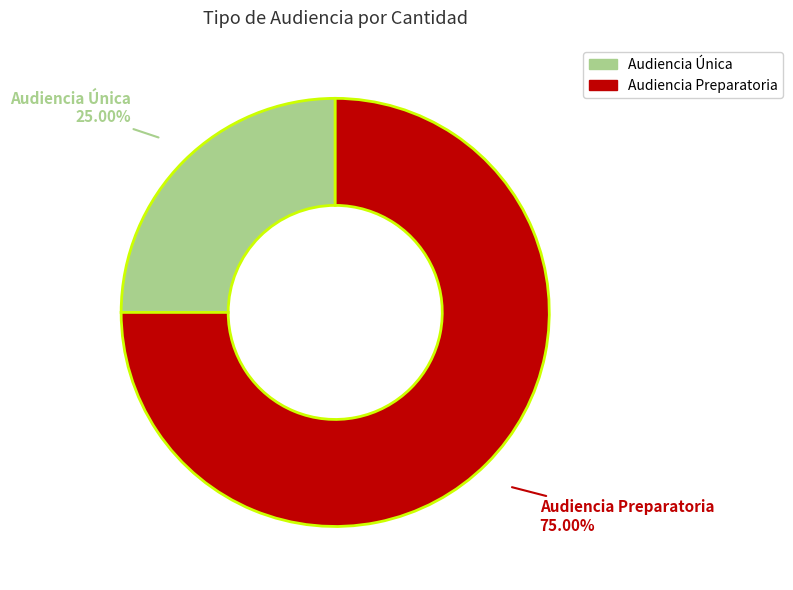

How many segments does this pie chart have?

2